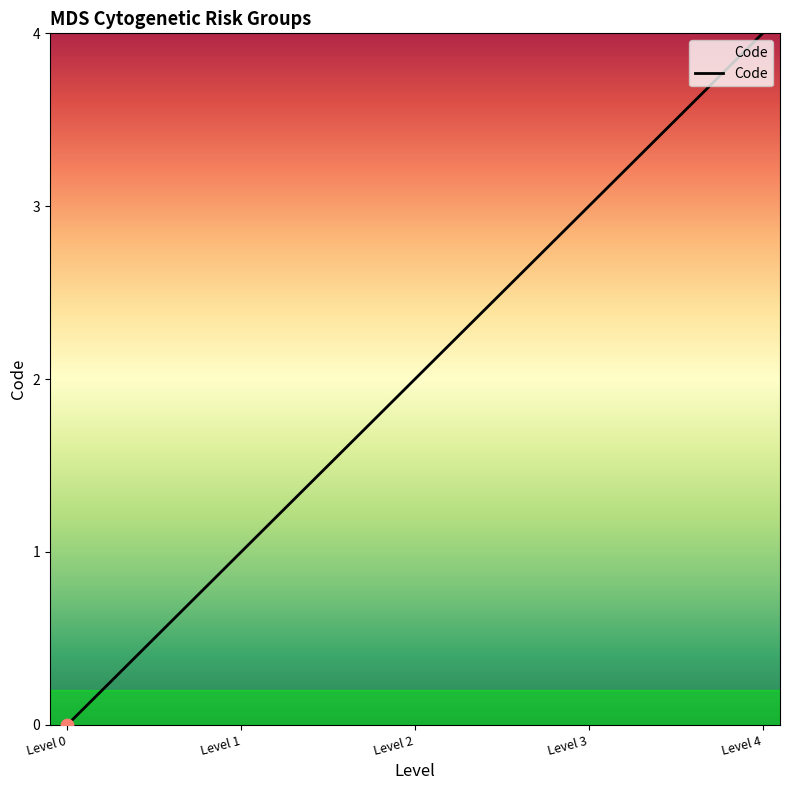

What is the change in value from Level 0 to Level 1?

+1